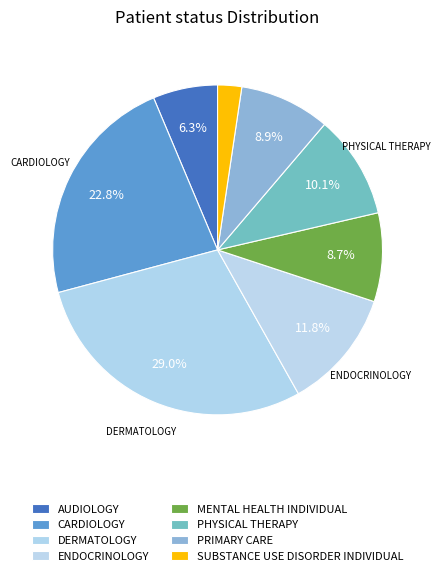

Rank the categories by value from lowest to highest.

SUBSTANCE USE DISORDER INDIVIDUAL, AUDIOLOGY, MENTAL HEALTH INDIVIDUAL, PRIMARY CARE, PHYSICAL THERAPY, ENDOCRINOLOGY, CARDIOLOGY, DERMATOLOGY